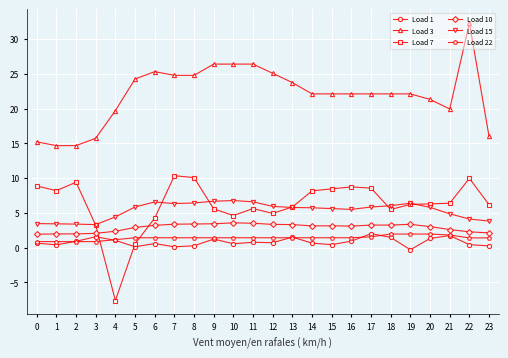

True or false: Load 10 has more than 0 points higher than both neighbors.

True